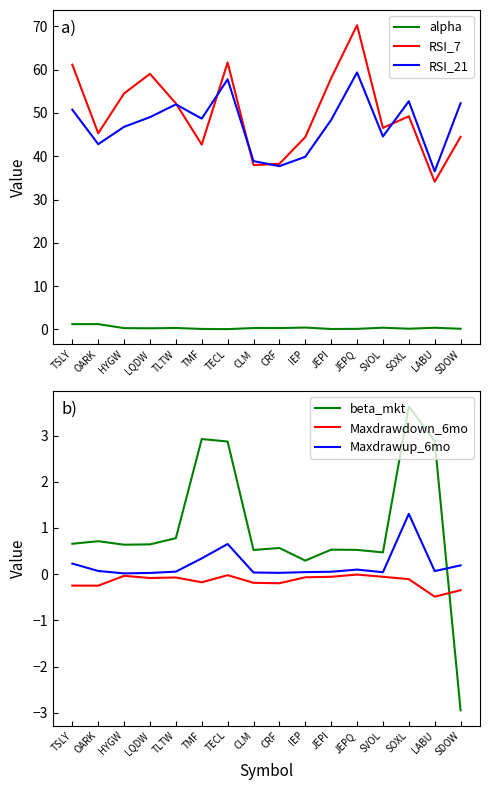

Which series ends up on top after the final intersection of Maxdrawdown_6mo and beta_mkt?

Maxdrawdown_6mo